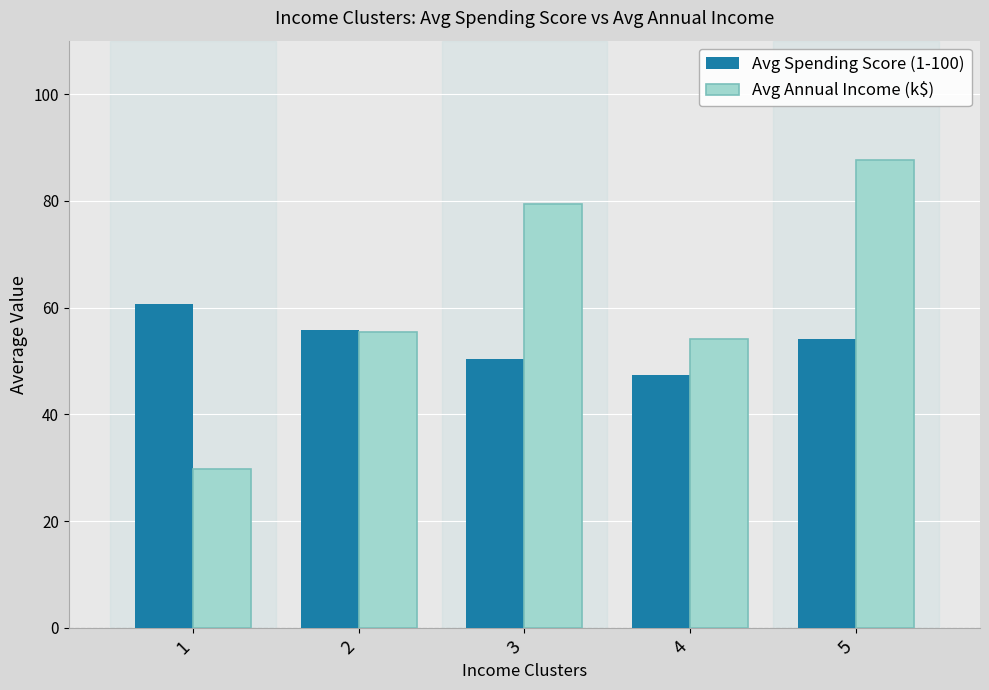

True or false: Avg Spending Score (1-100) has a value of 65.9 at 4.

False